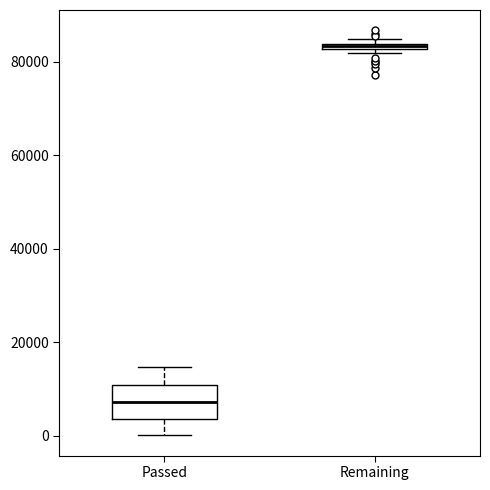

Comparing the boxes themselves (not the whiskers), which one is the tallest?

Passed